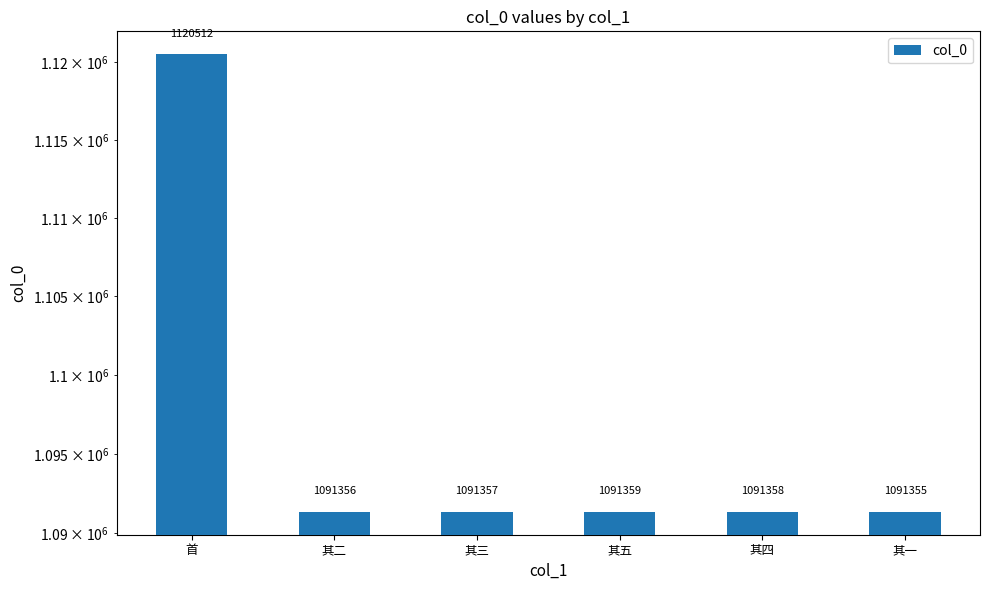

Reading right to left, what are all the values shown in this chart?

1091355	1091358	1091359	1091357	1091356	1120512